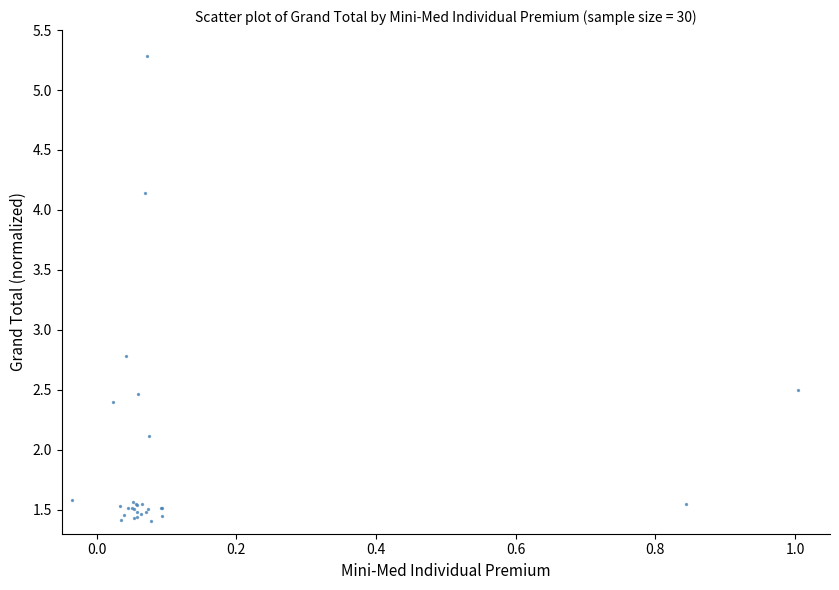

What Y value in the scatter plot is closest to 3?

2.8